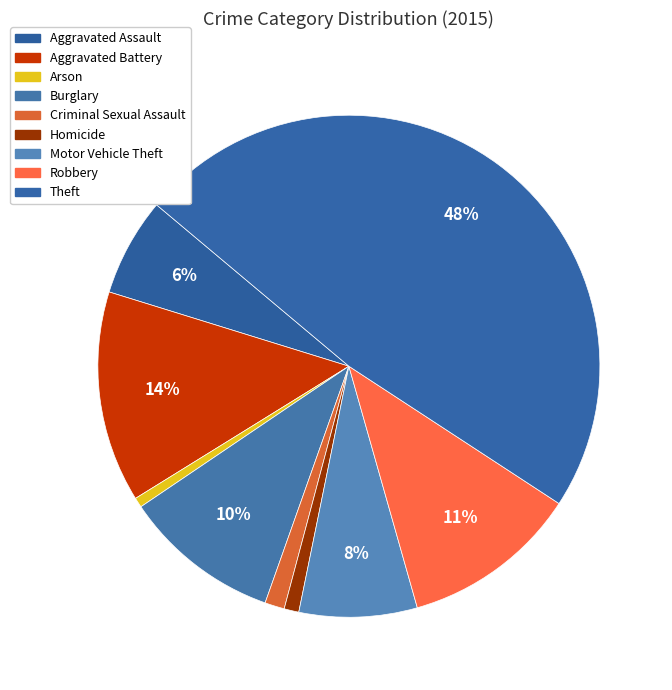

Which category has the biggest portion of the pie?

Theft